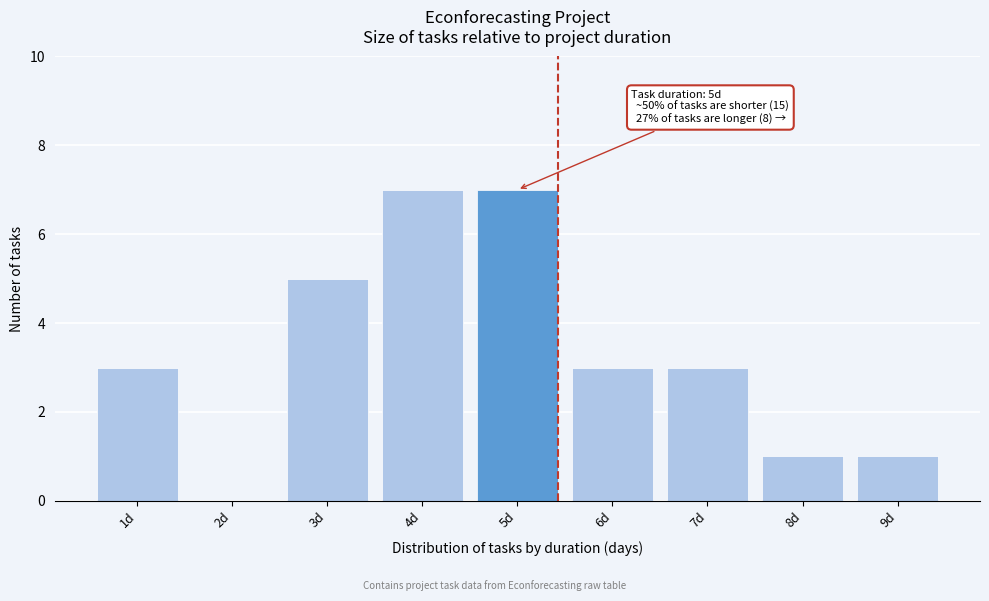

Reading left to right, transcribe all the data shown in this chart.

1d=3	2d=0	3d=5	4d=7	5d=7	6d=3	7d=3	8d=1	9d=1